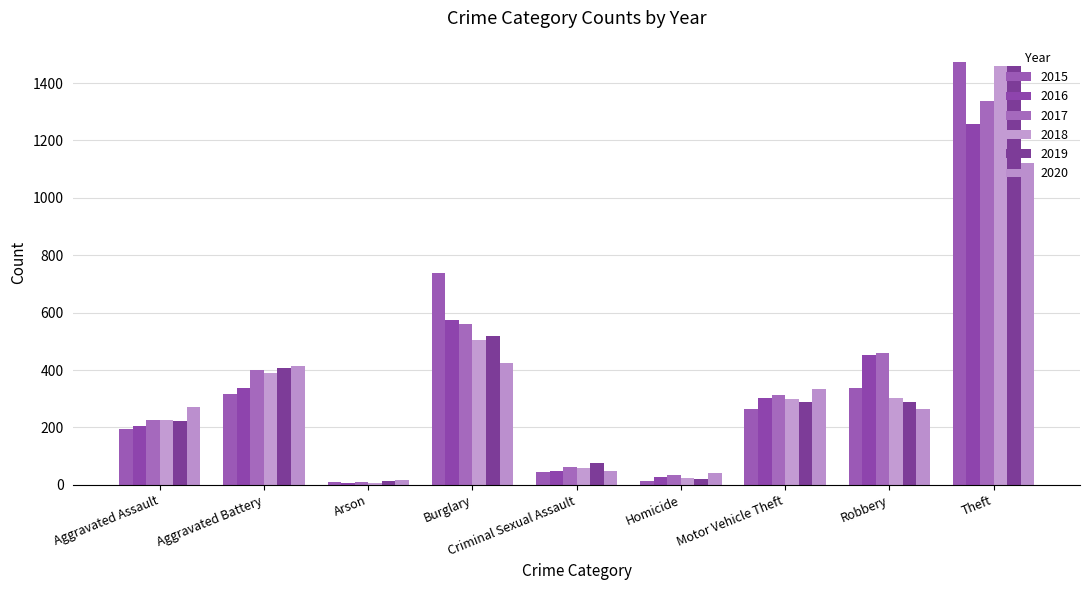

At which label is 2016 closest to 633?

Burglary